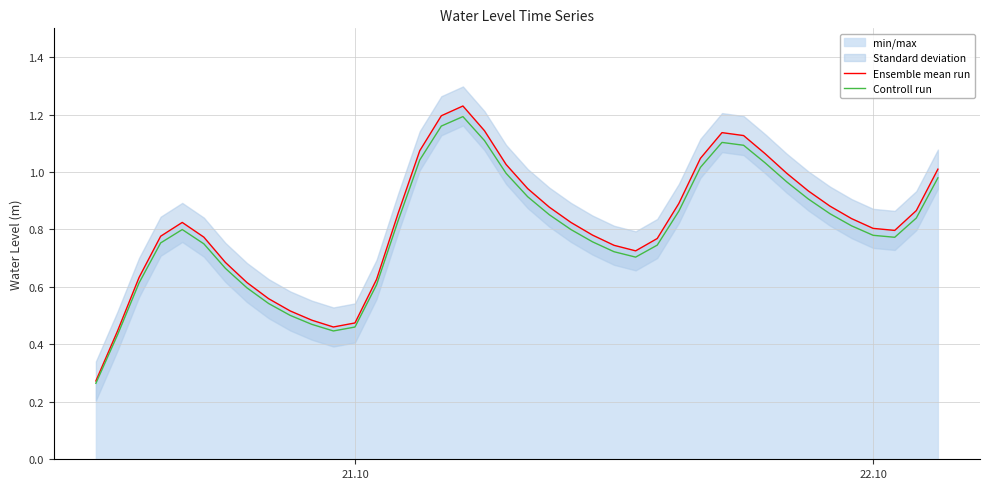

True or false: Ensemble mean run has a value of 0.2 at 21.10.

False